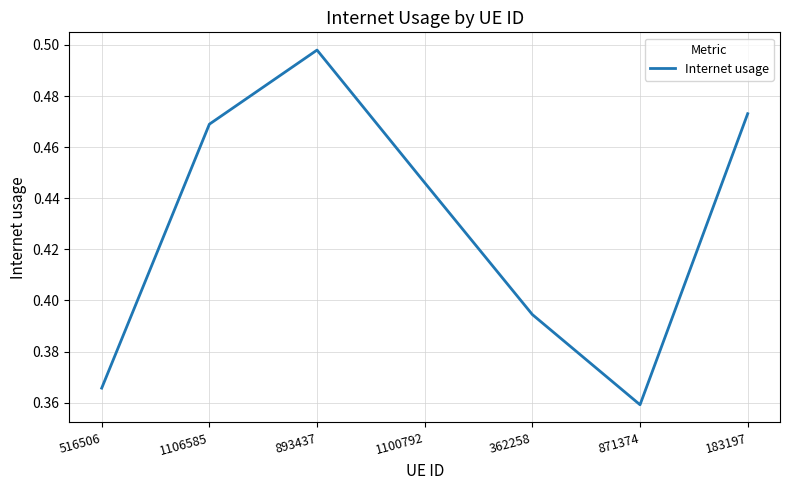

True or false: the data shows 0.2 at 183197.

False